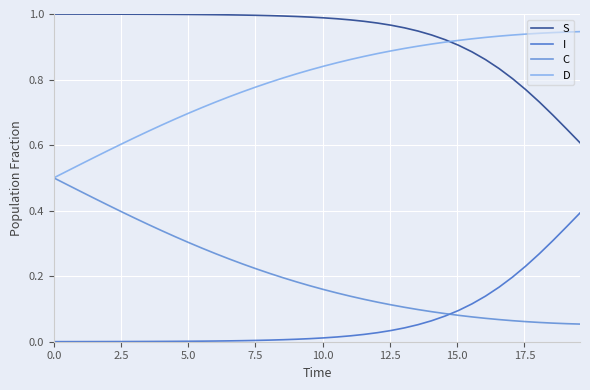

True or false: S and C cross at least once.

False